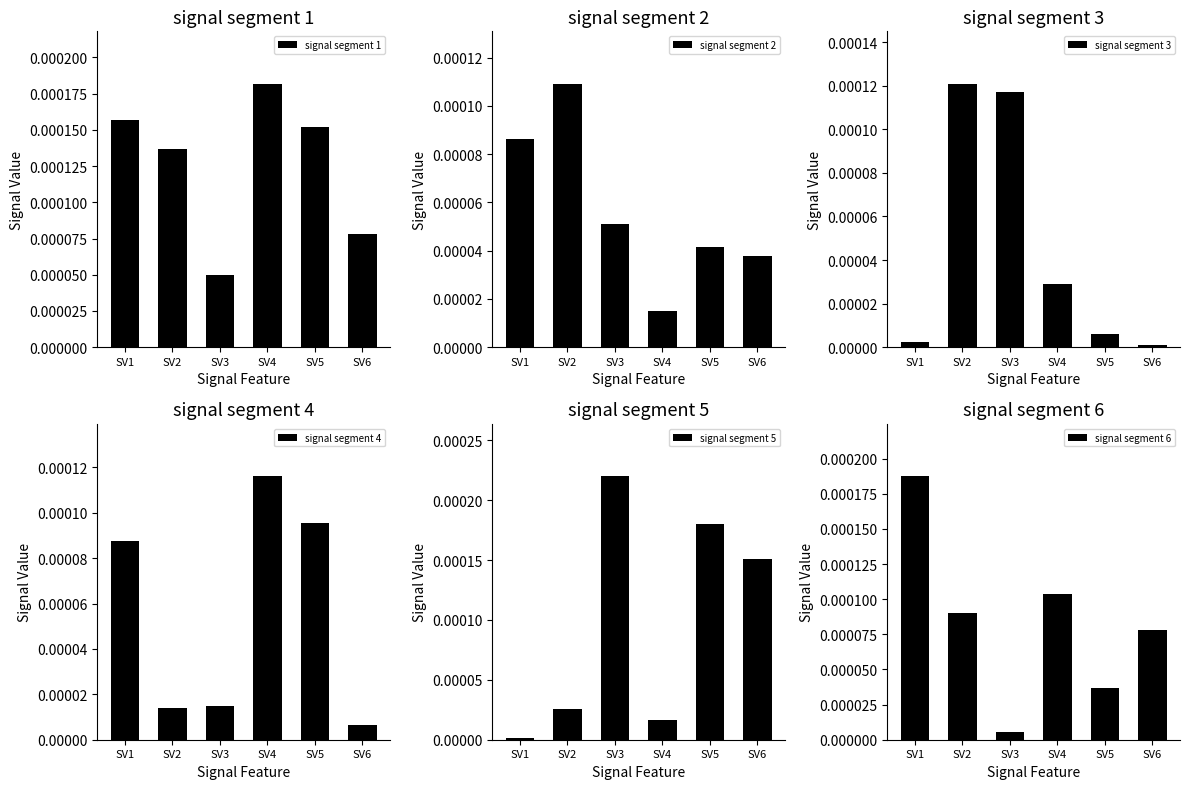

Where is signal segment 1 nearest to the value 0?

SV3